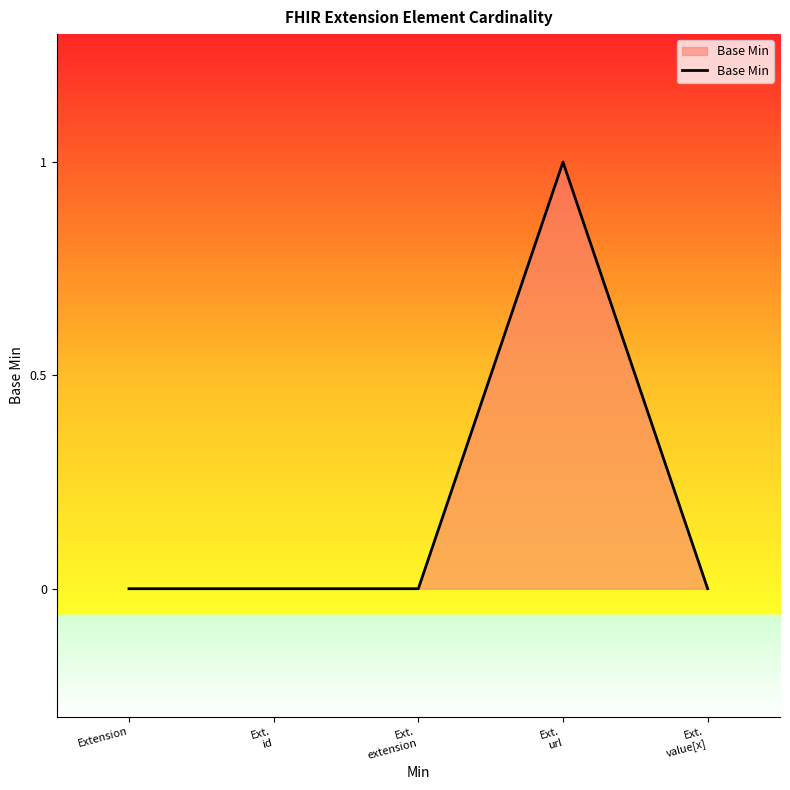

How many values are between 0 and 1?

5